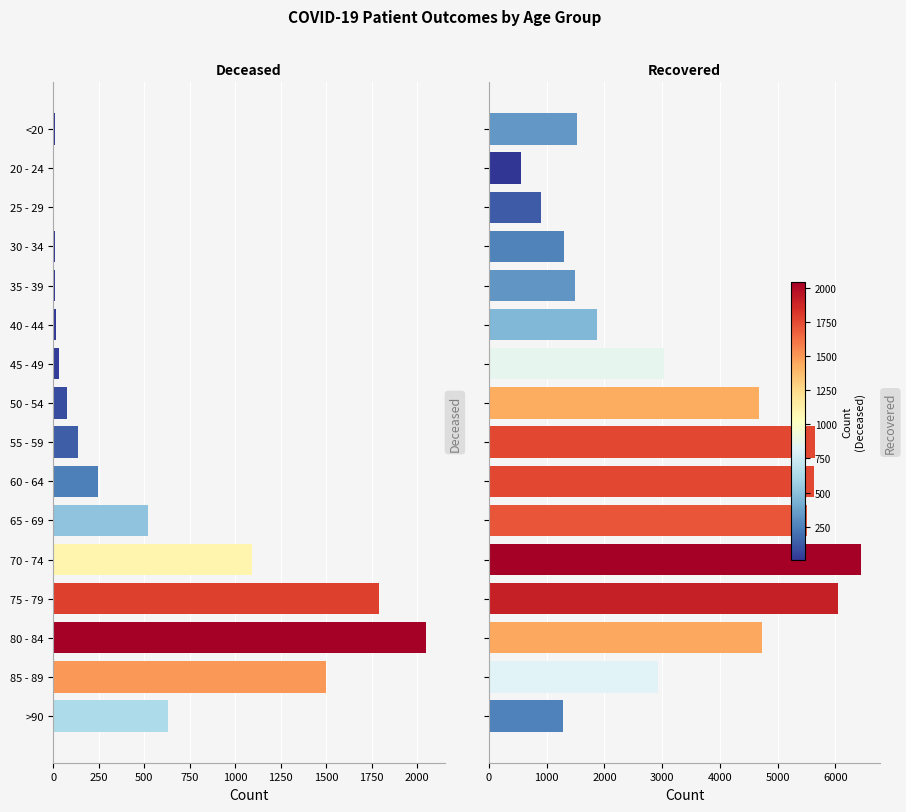

Reading right to left, transcribe all the data shown in this chart.

patients_deceased: 632	1498	2048	1789	1090	520	247	133	77	28	13	10	11	2	3	6
patients_recovered: 1287	2927	4733	6047	6449	5501	5621	5642	4678	3033	1868	1495	1307	905	552	1518